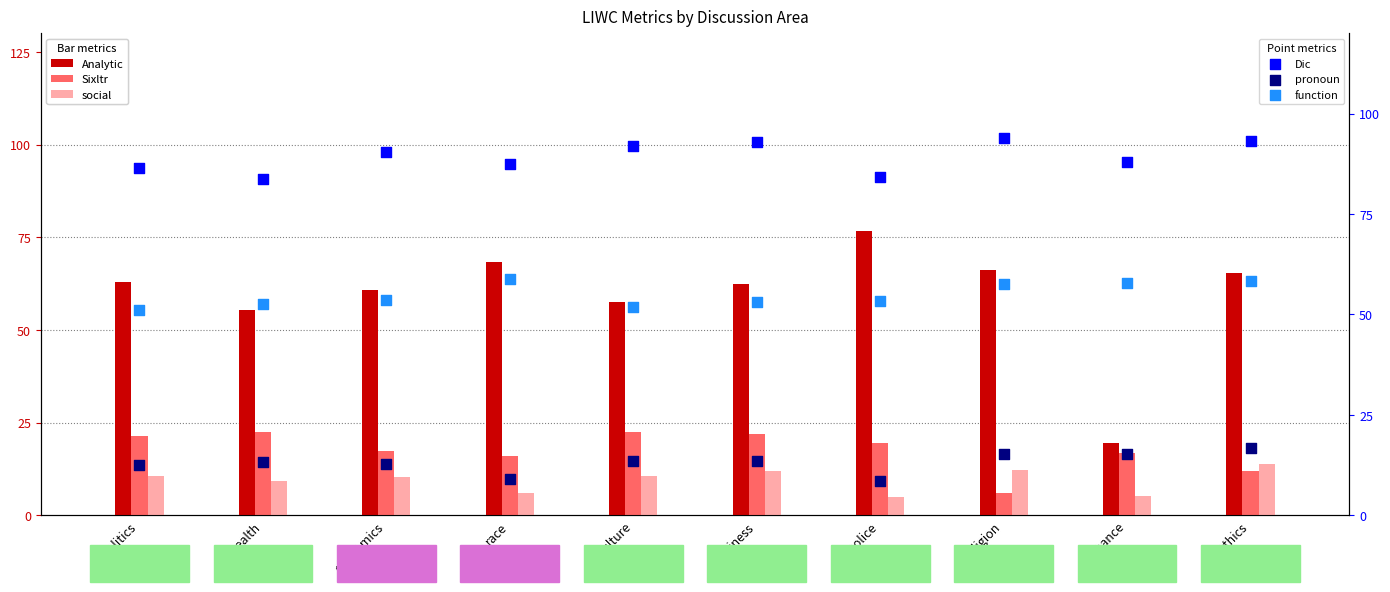

Which series has the largest total across all categories?

Dic